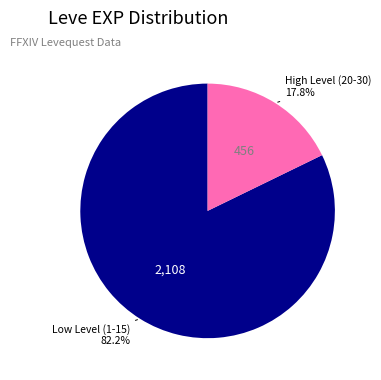

Is there any slice that represents more than half of the pie?

Yes